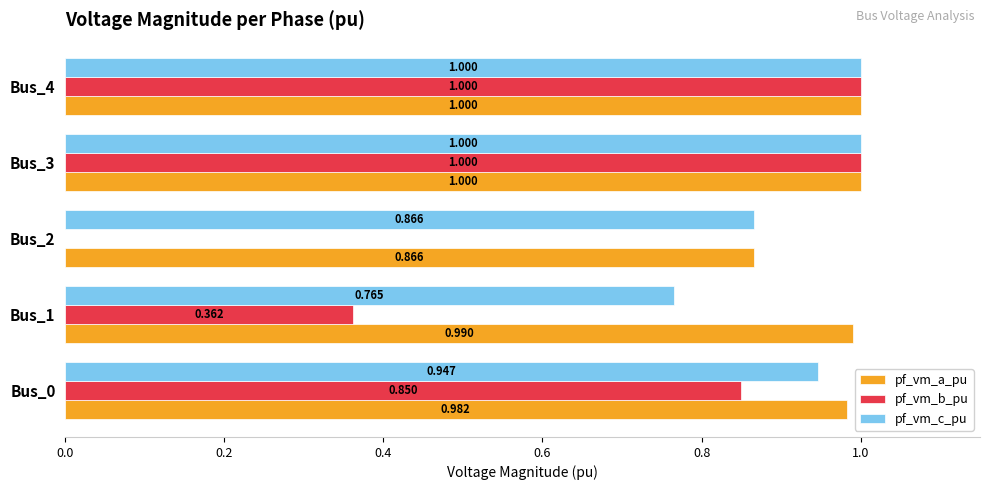

Is the value of pf_vm_c_pu at Bus_1 greater than the value of pf_vm_a_pu at Bus_0?

No